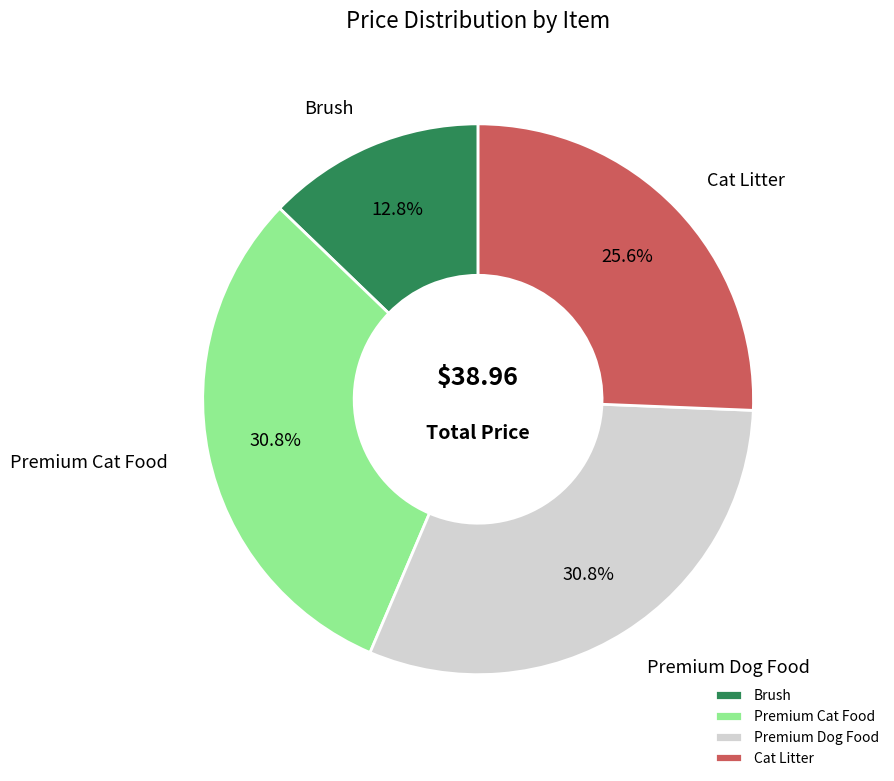

What percentage is the Cat Litter slice, to the nearest percent?

26%